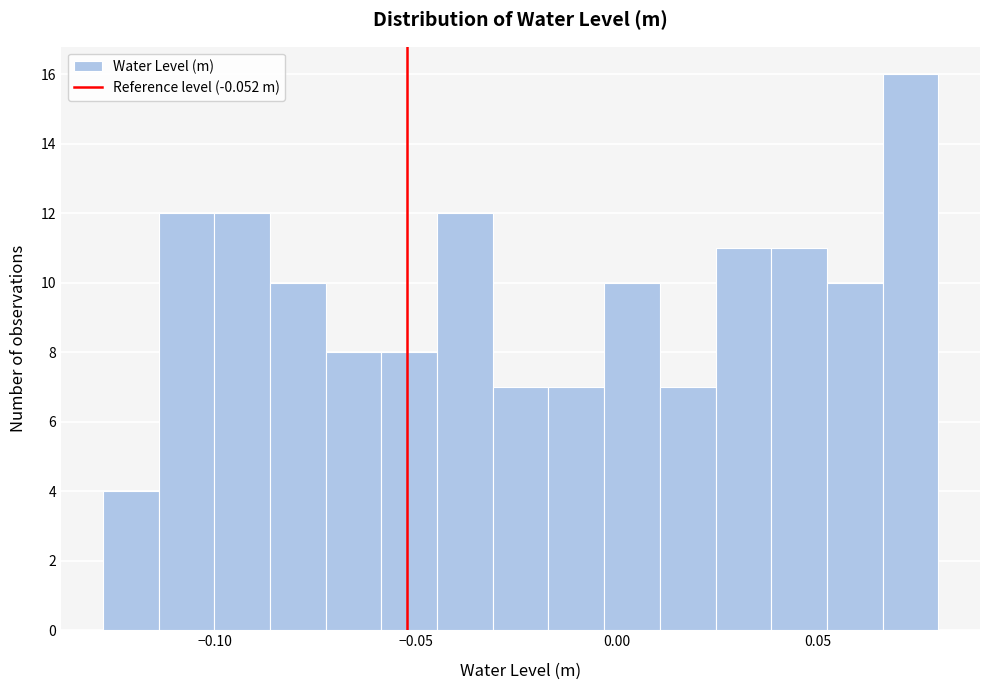

Around what value on the x-axis is the tallest bar? Give the approximate position of its centre, as read against the axis.

0.075